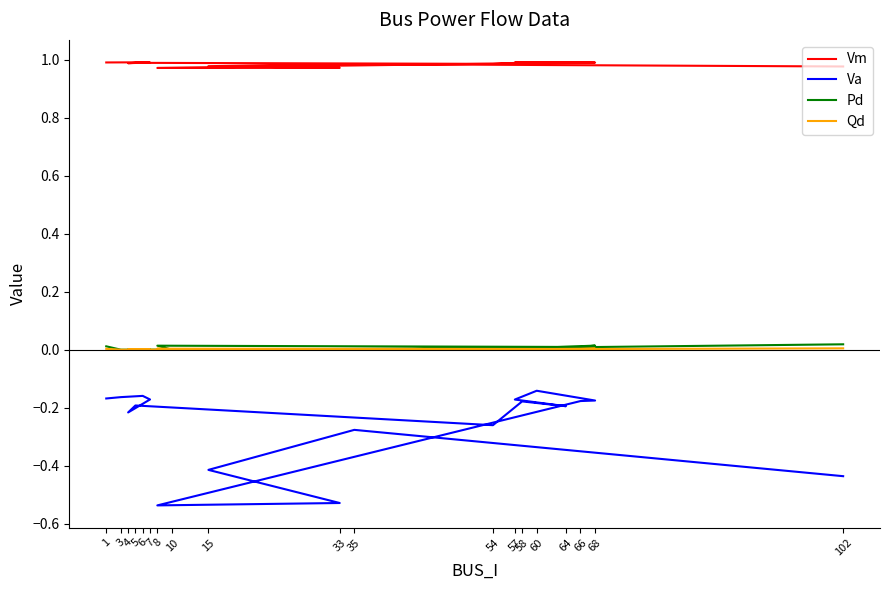

What is the total value across all series at 4?

0.8